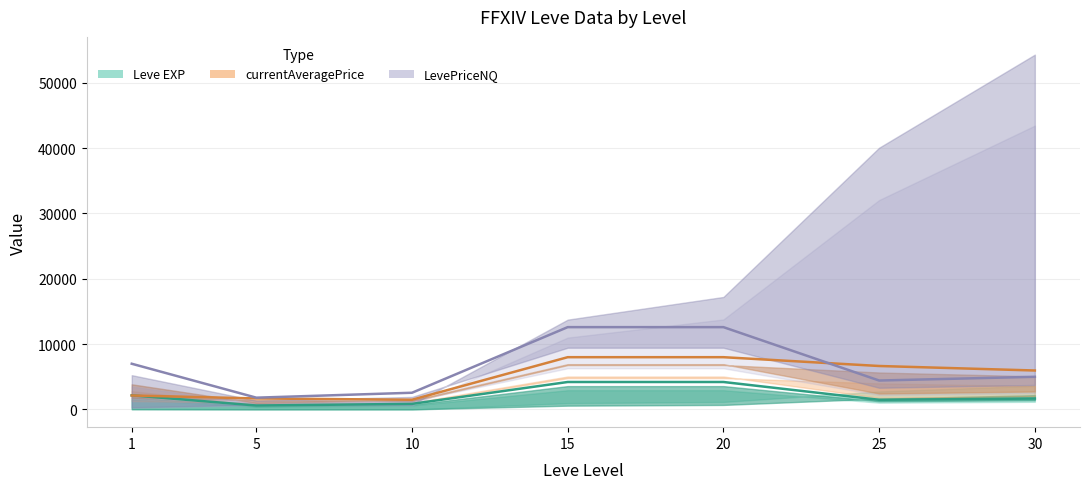

What is the value of the currentAveragePrice point at the 3rd from the left?

1480